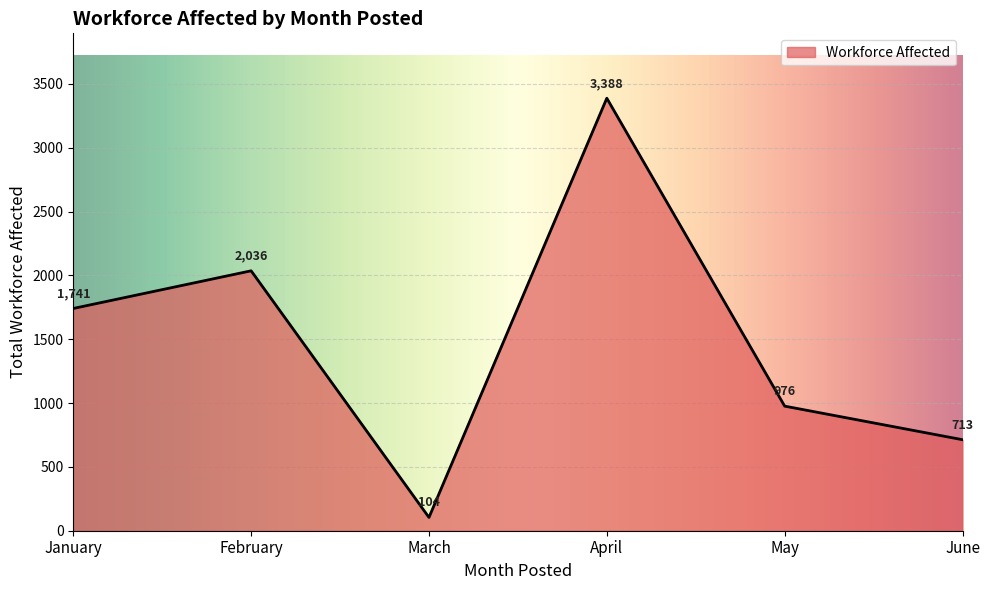

What is the sum of the values at April and May?

4364